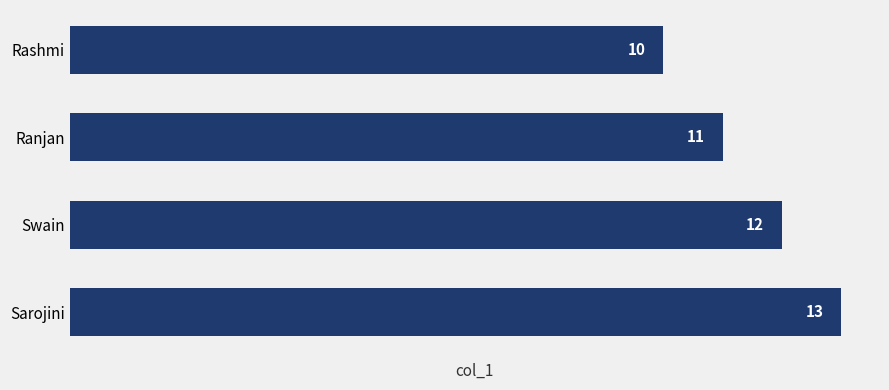

Rank the categories by value from lowest to highest.

Rashmi, Ranjan, Swain, Sarojini